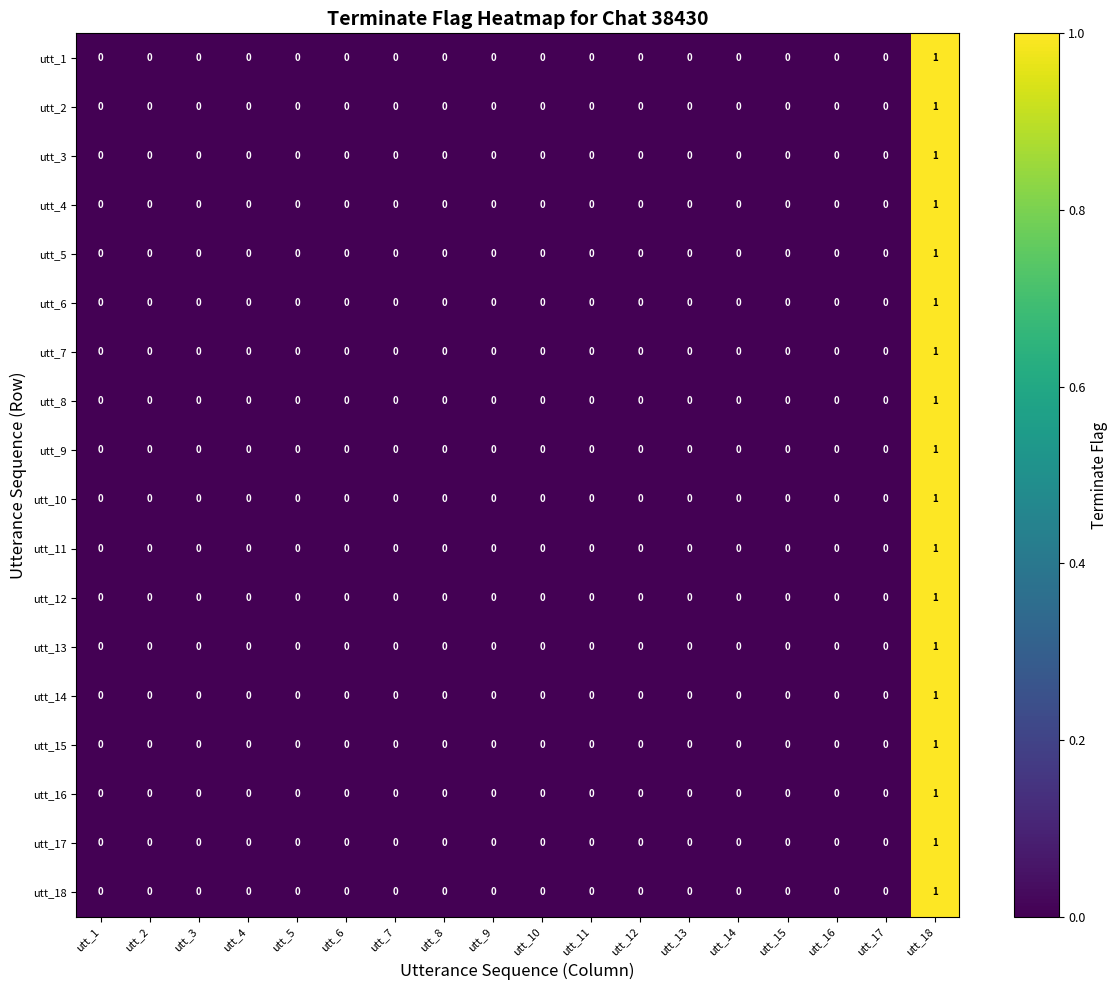

Count the utt_11 values in the range 0 to 1.

18